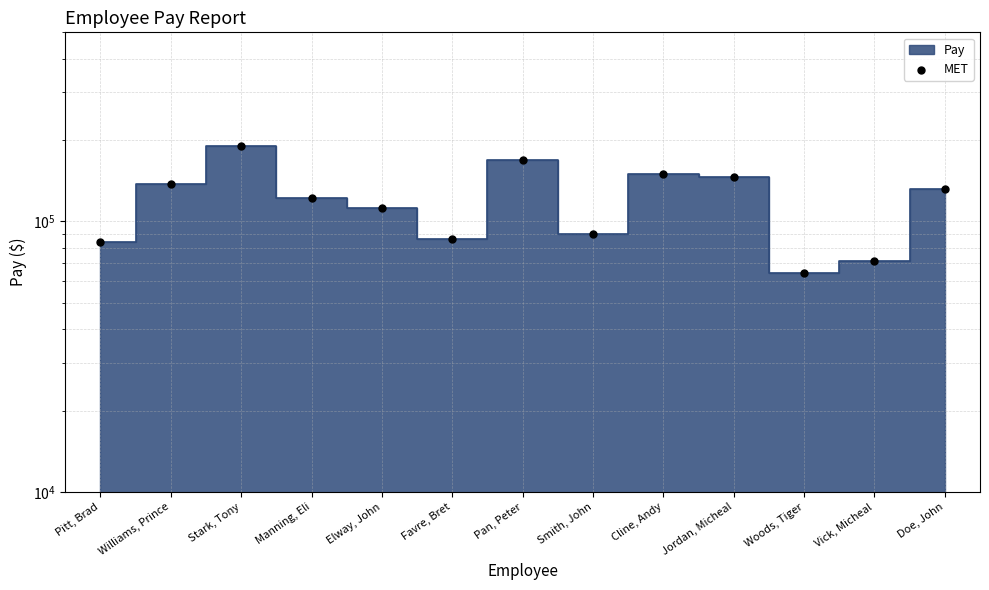

What is the change in value from Favre, Bret to Doe, John?

+45574